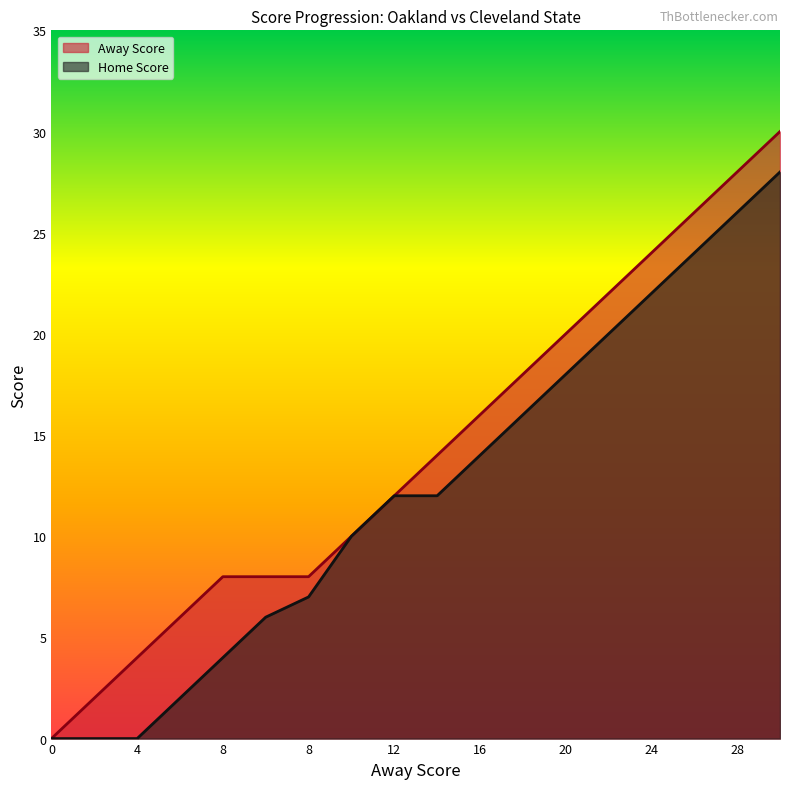

Reading left to right, transcribe all the data shown in this chart.

Away Score: 0	2	4	6	8	8	8	10	12	14	16	18	20	22	24	26	28	30
Home Score: 0	0	0	2	4	6	7	10	12	12	14	16	18	20	22	24	26	28